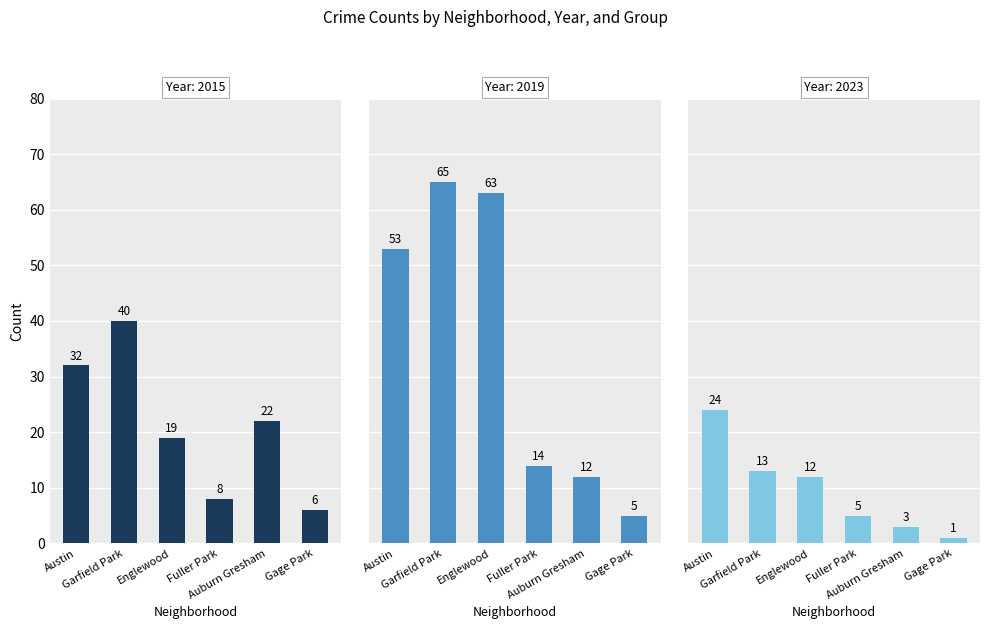

What is the sum of the 2023 values at Garfield Park and Fuller Park?

18